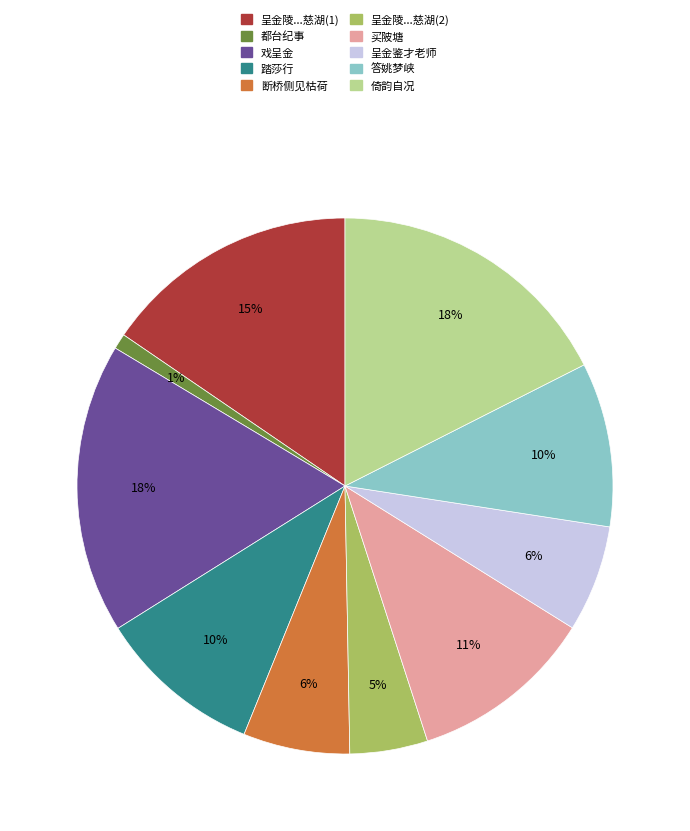

Which has a higher value, 倚韵自况 or 呈金陵...慈湖(2)?

倚韵自况